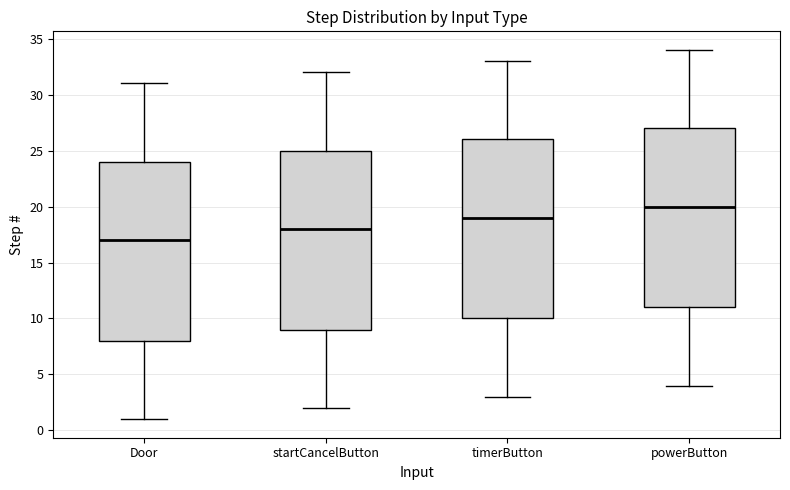

Reading left to right, read every box against the y-axis: the position of its median line, the range the box covers, and the ends of its whiskers. The values are not printed on the chart, so give them approximately, as read against the axis.

Door: median 17, box 8 to 24, whiskers 1 to 31
startCancelButton: median 18, box 9 to 25, whiskers 2 to 32
timerButton: median 19, box 10 to 26, whiskers 3 to 33
powerButton: median 20, box 11 to 27, whiskers 4 to 34